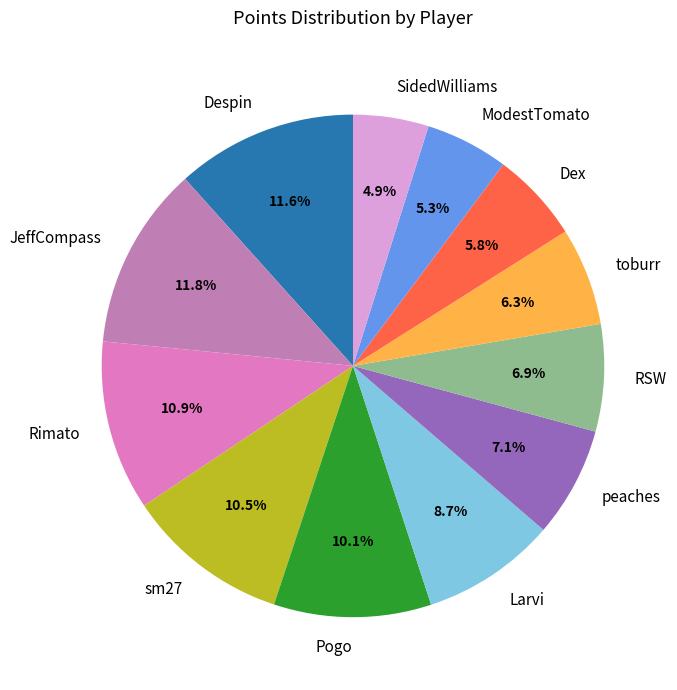

Is Despin the majority of the pie?

No